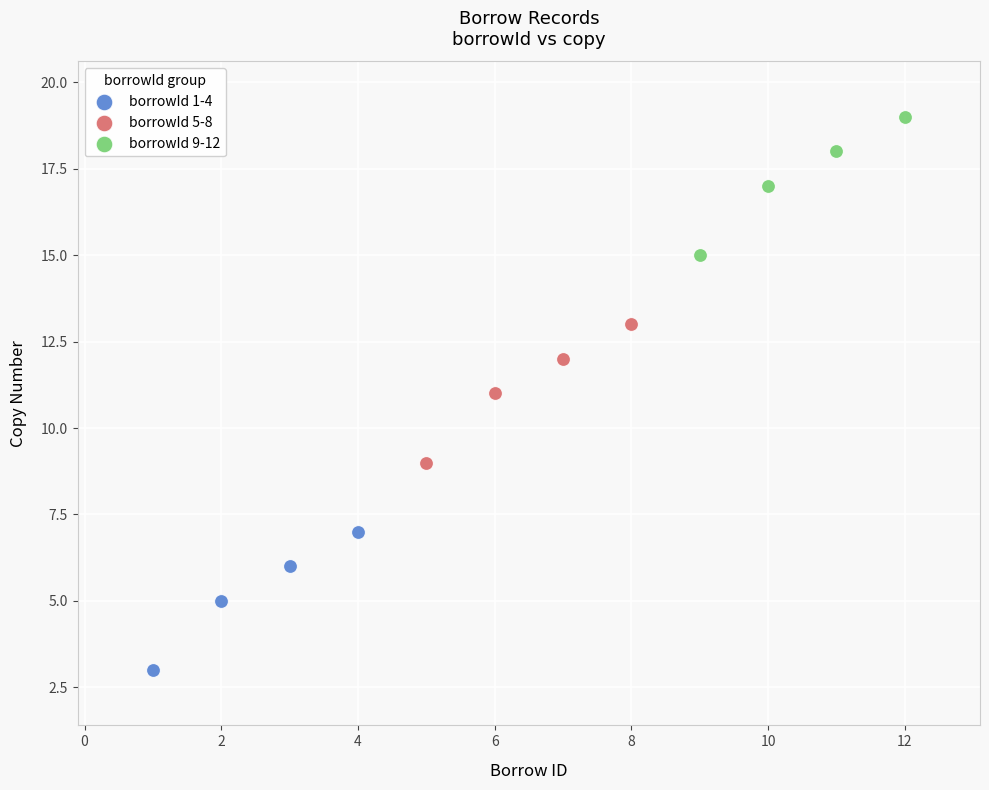

What are all the series names shown in the legend?

borrowId 1-4, borrowId 5-8, borrowId 9-12